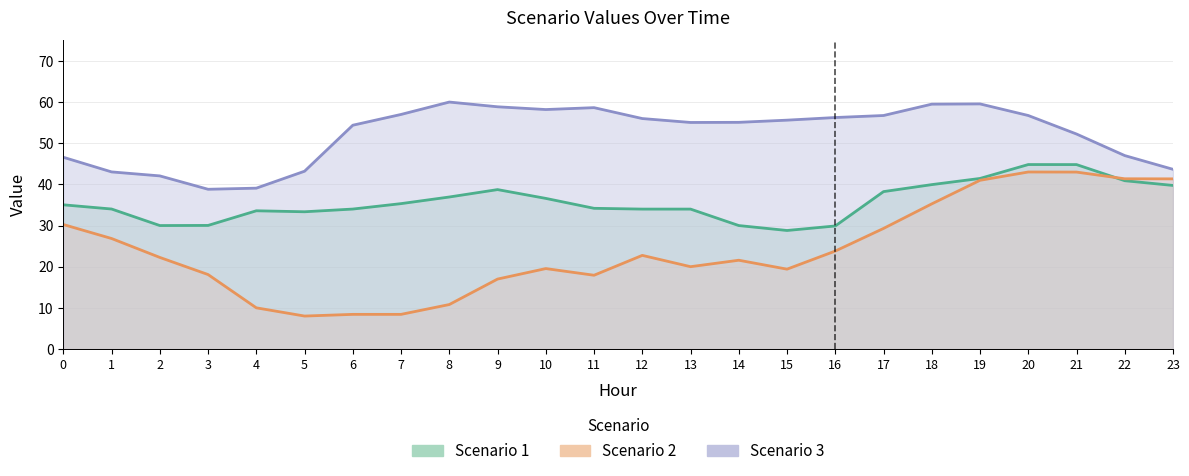

What is the difference between the highest and lowest values at 7?

48.6